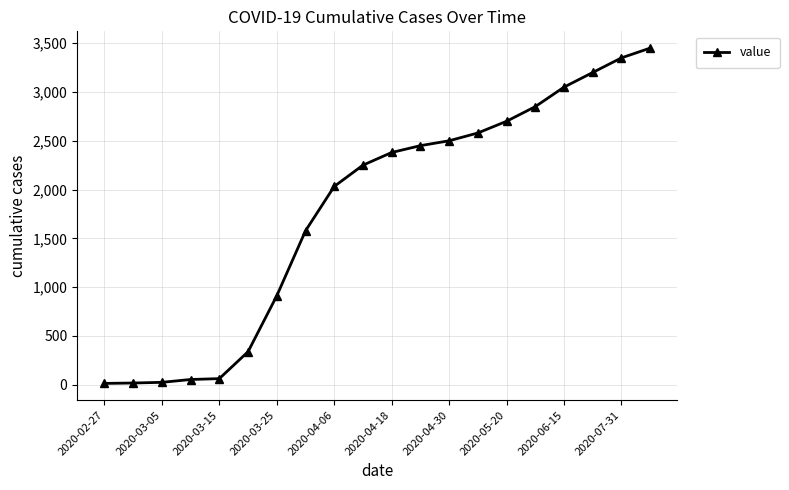

What is the difference between the maximum and minimum values?

3437